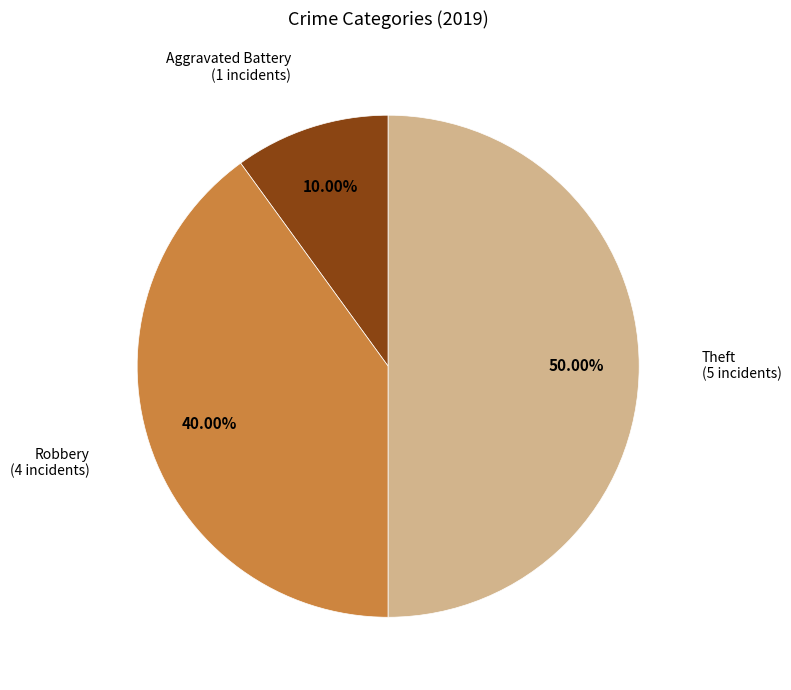

How many slices are in this pie chart?

3